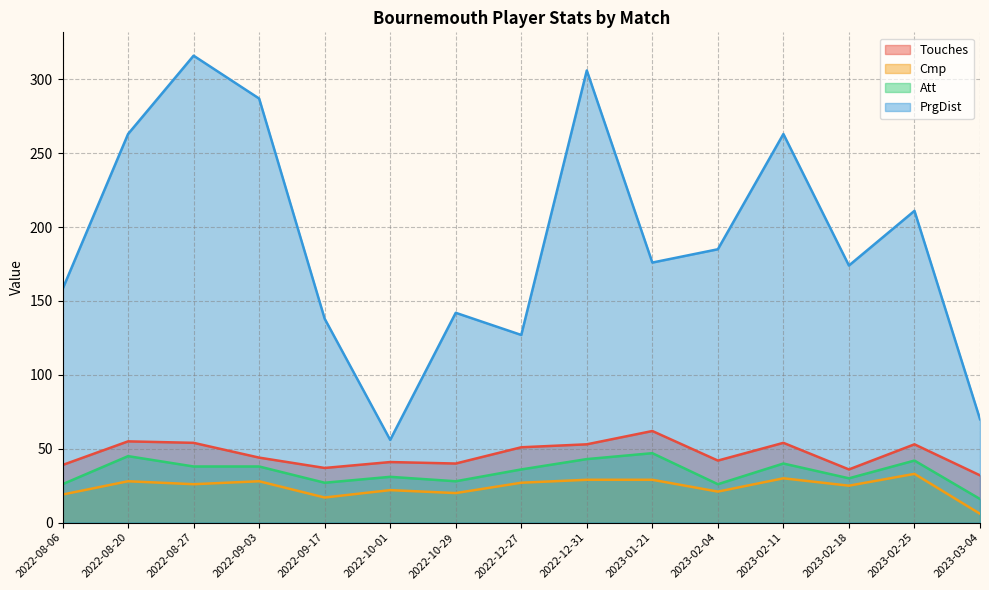

What is the total value across all series at 2022-10-29?

230